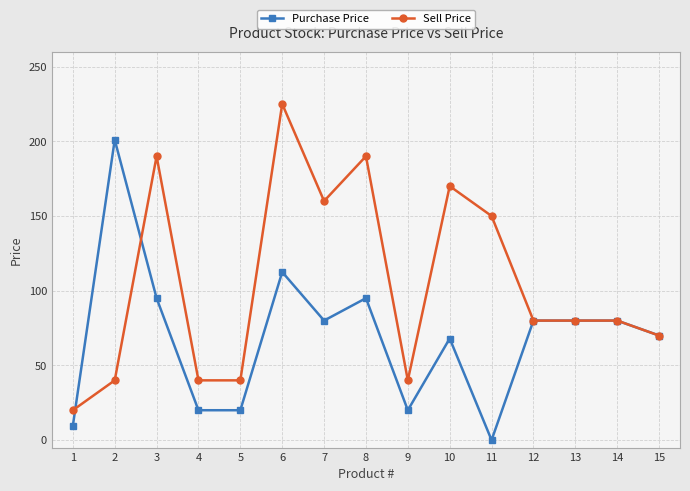

What is the sum of the Purchase Price values at 10 and 5?

88.0